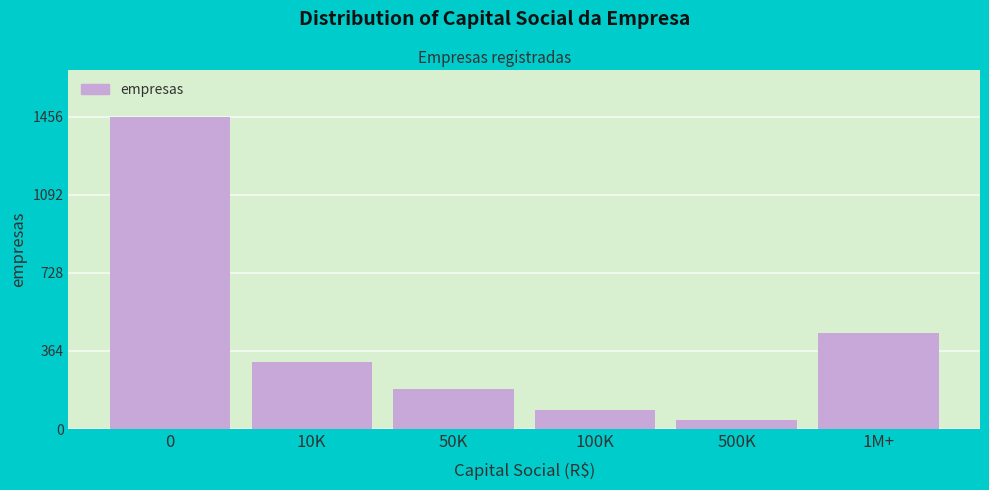

Reading left to right, transcribe all the data shown in this chart.

0=1456	10K=312	50K=187	100K=89	500K=43	1M+=447